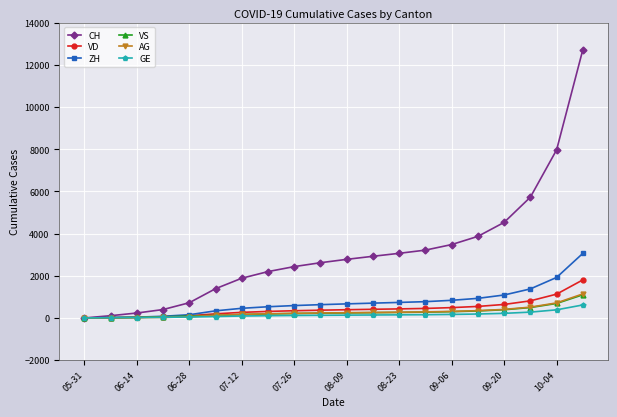

Which series has the largest total across all categories?

CH